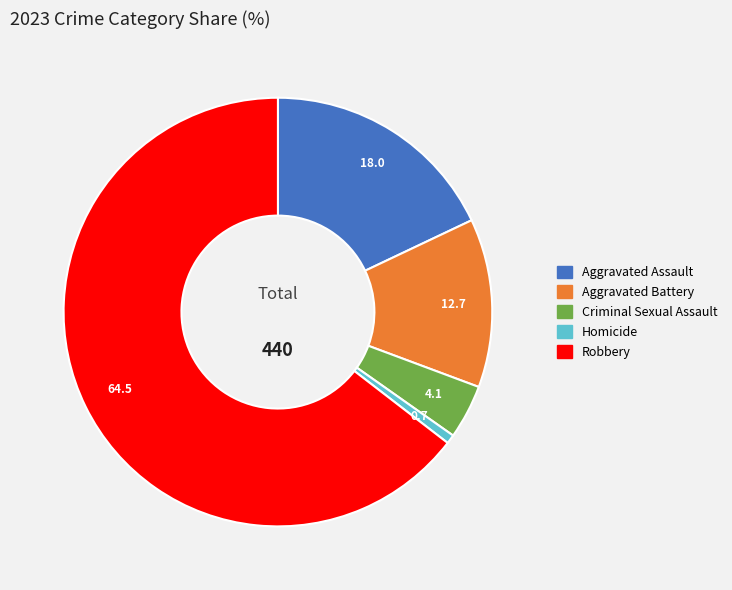

Which has a higher value, Criminal Sexual Assault or Robbery?

Robbery